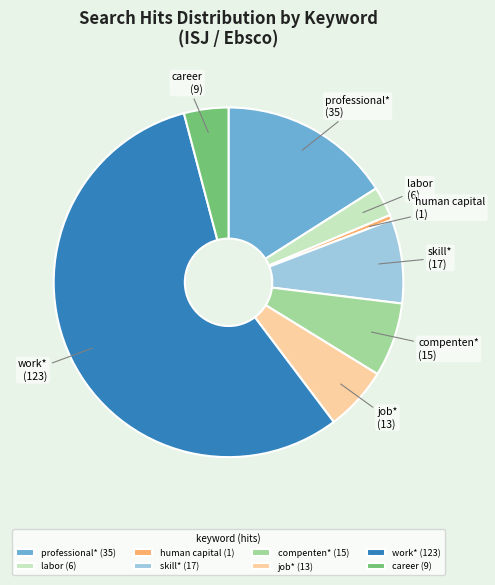

Which slice represents more than half of the pie?

work*